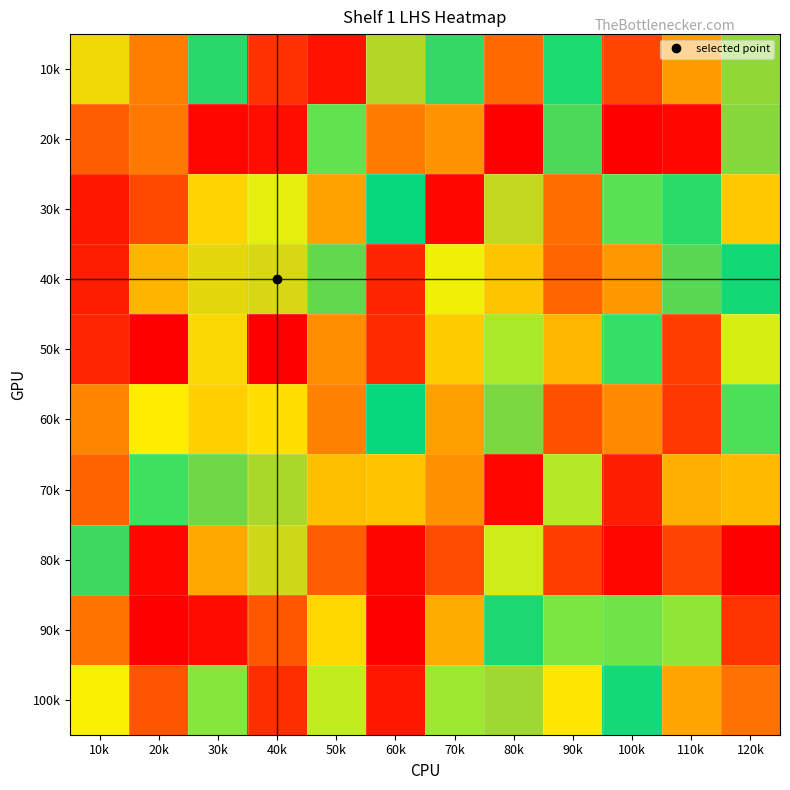

Between 80k and 50k, which is larger?

80k